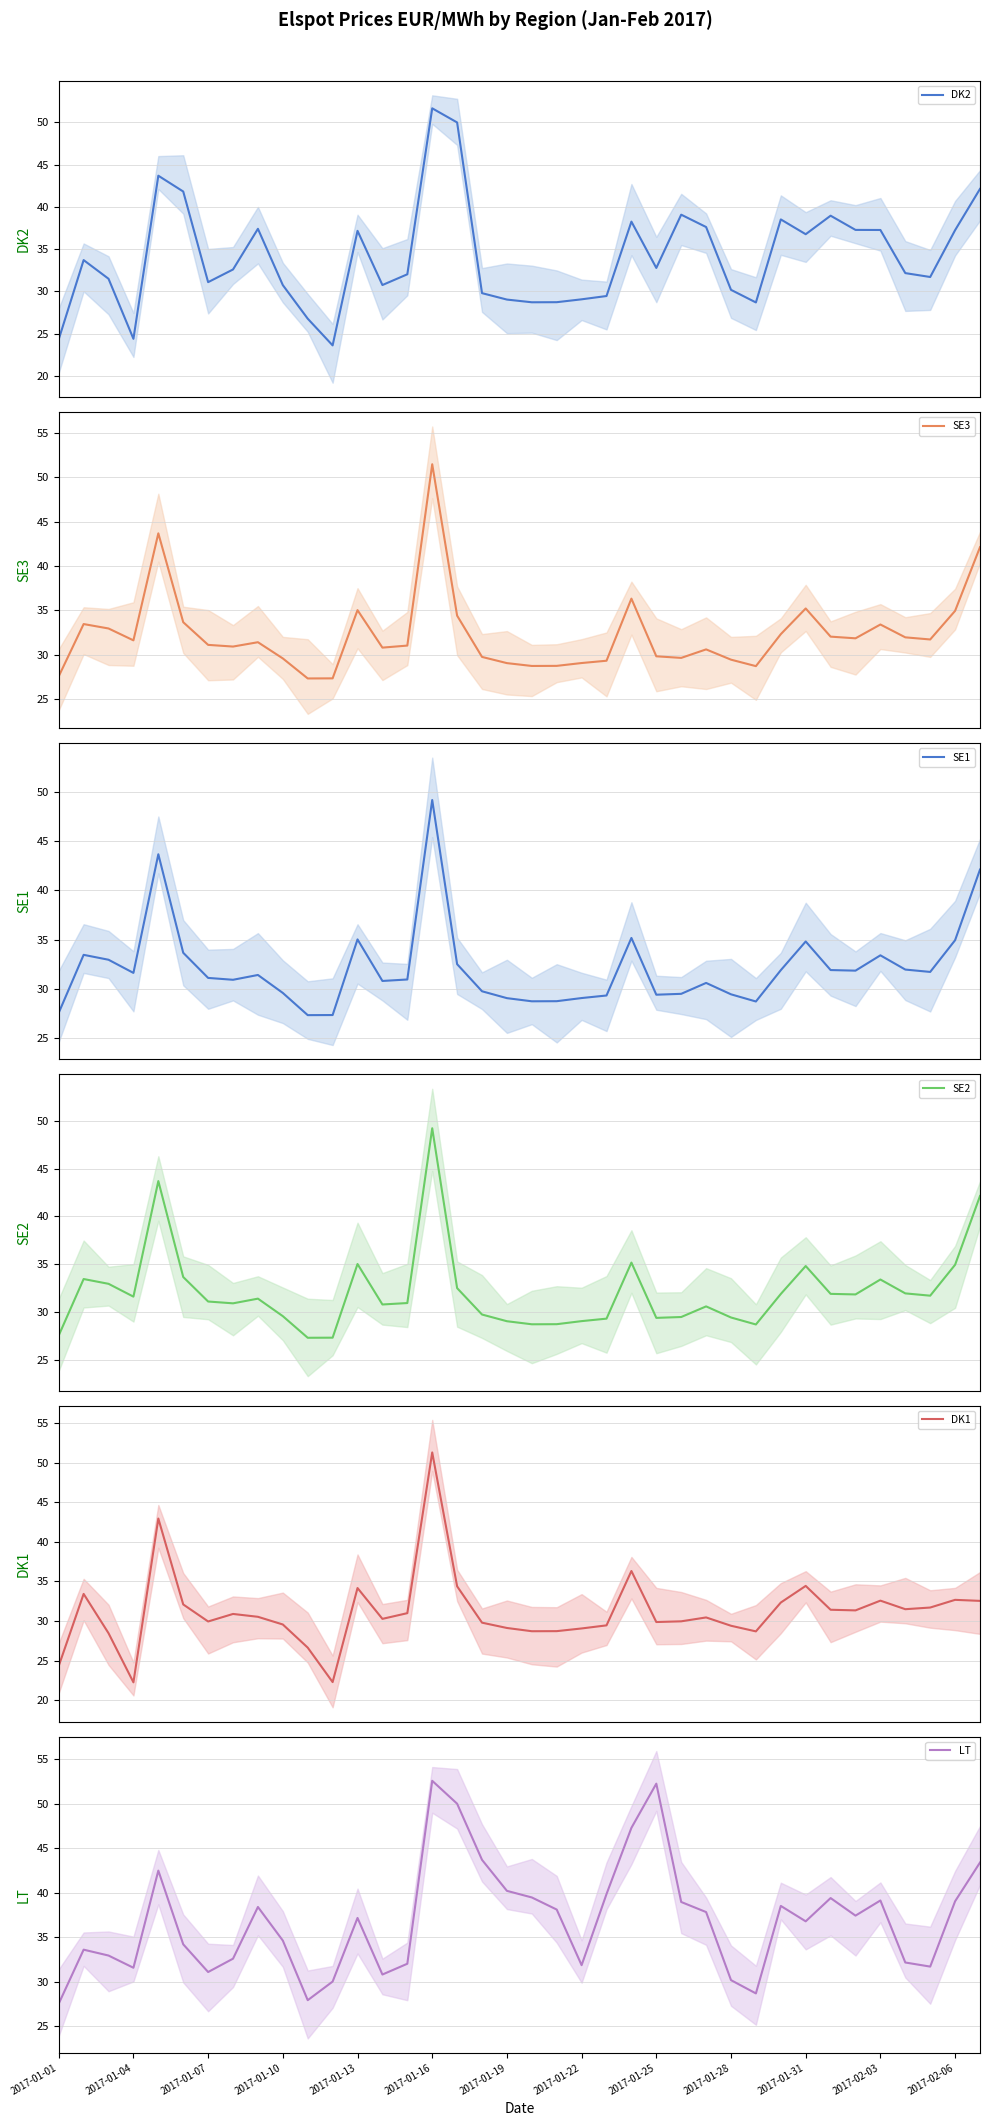

True or false: DK2 has more than 0 interior local peaks.

True